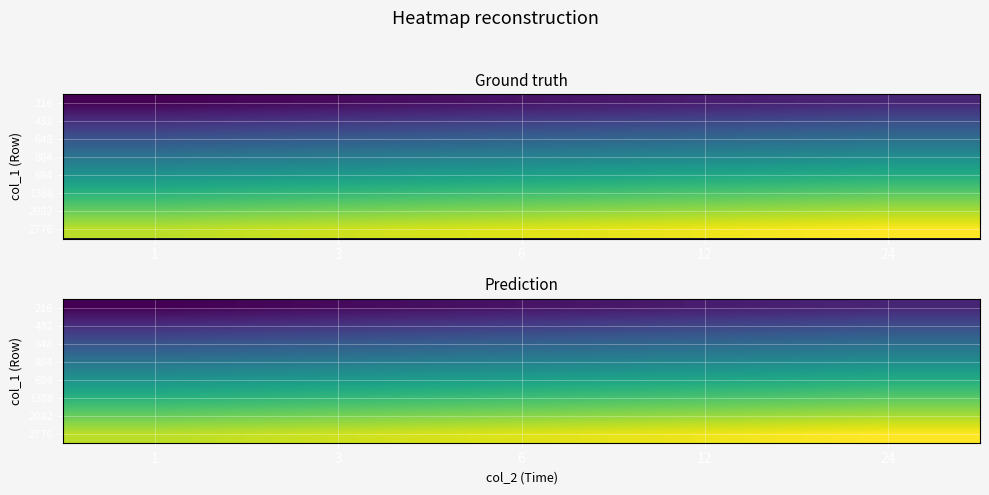

The value of 864 at 24 is 0.3. True or false?

False